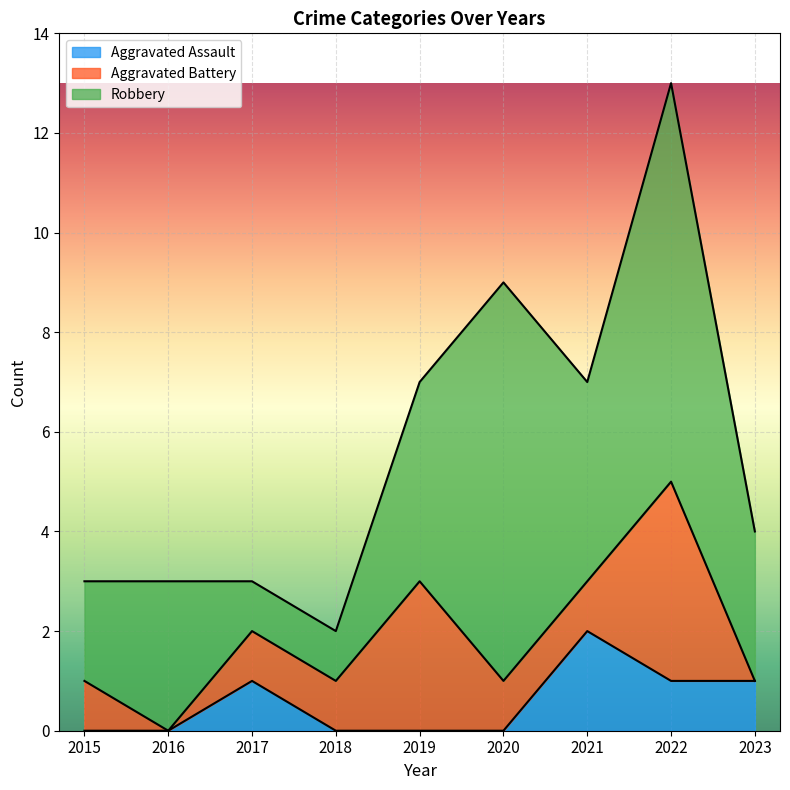

True or false: Robbery and Aggravated Battery intersect in this chart.

False